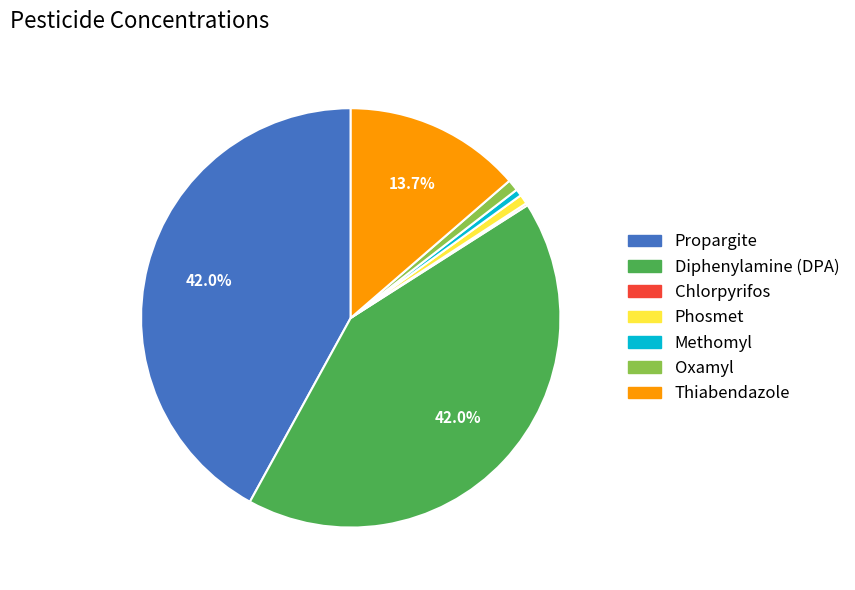

Is there any slice that represents more than half of the pie?

No